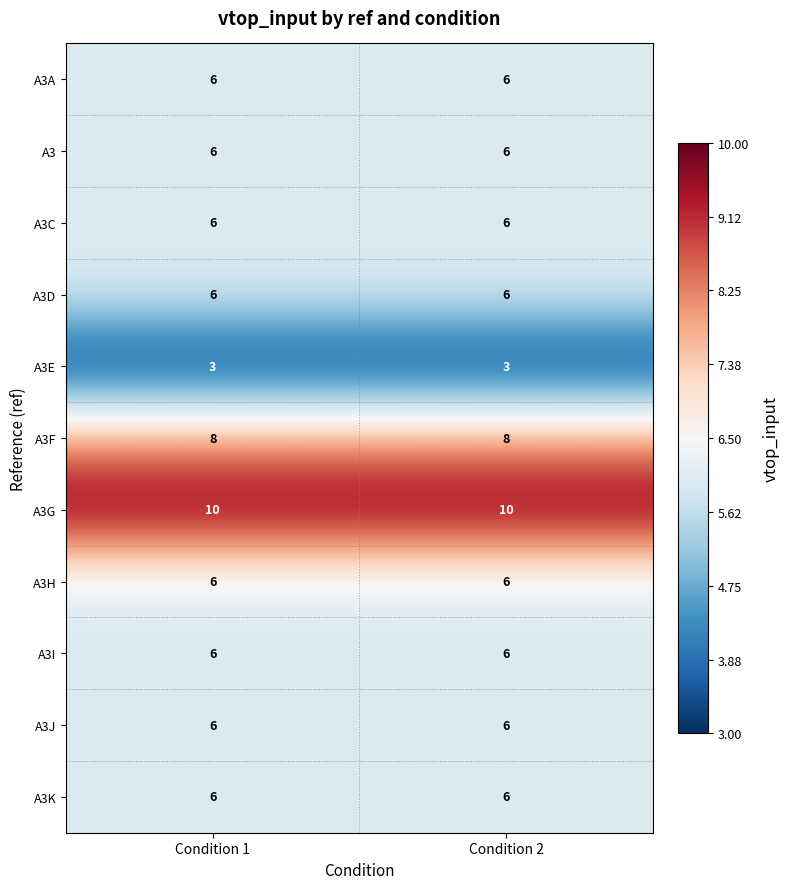

What is the difference between the highest and lowest values at Condition 2?

7